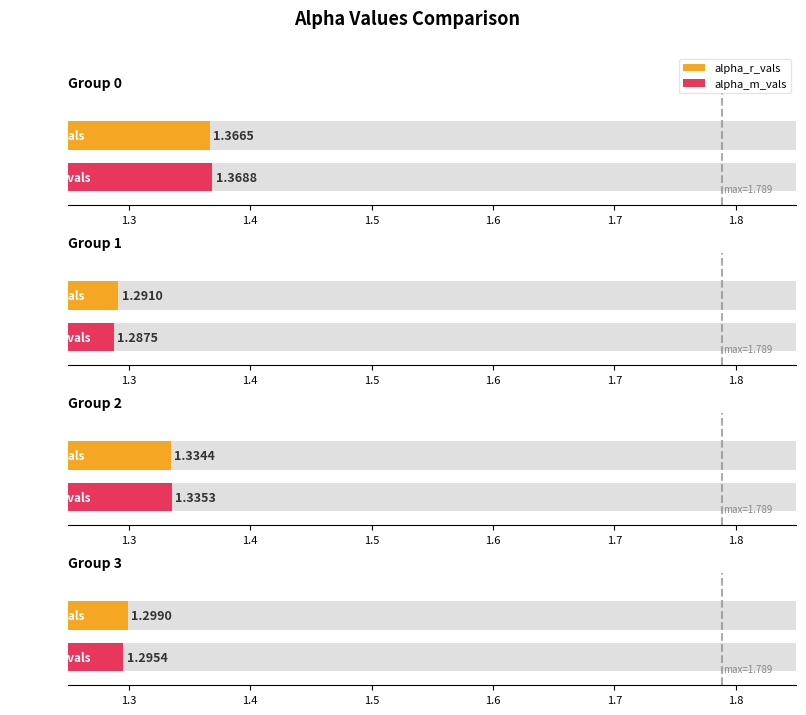

Which category has the lowest value in the alpha_m_vals series?

1